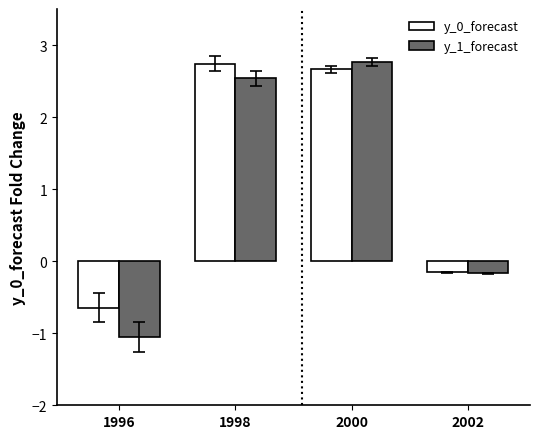

At which label does y_0_forecast first exceed 2?

1998